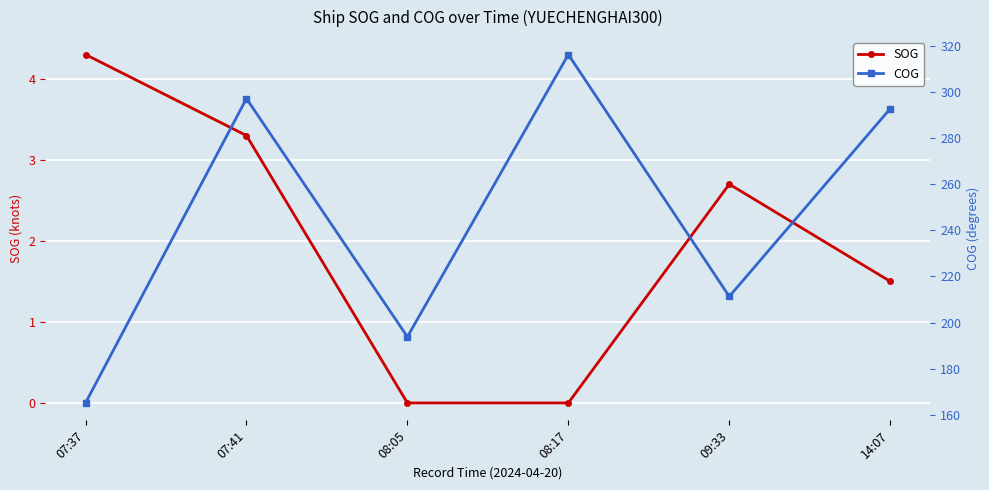

Which series has the largest total across all categories?

COG